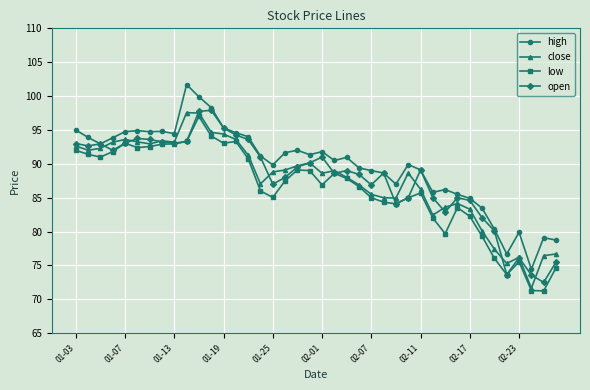

What is the value of the high point at the 18th from the left?

91.7